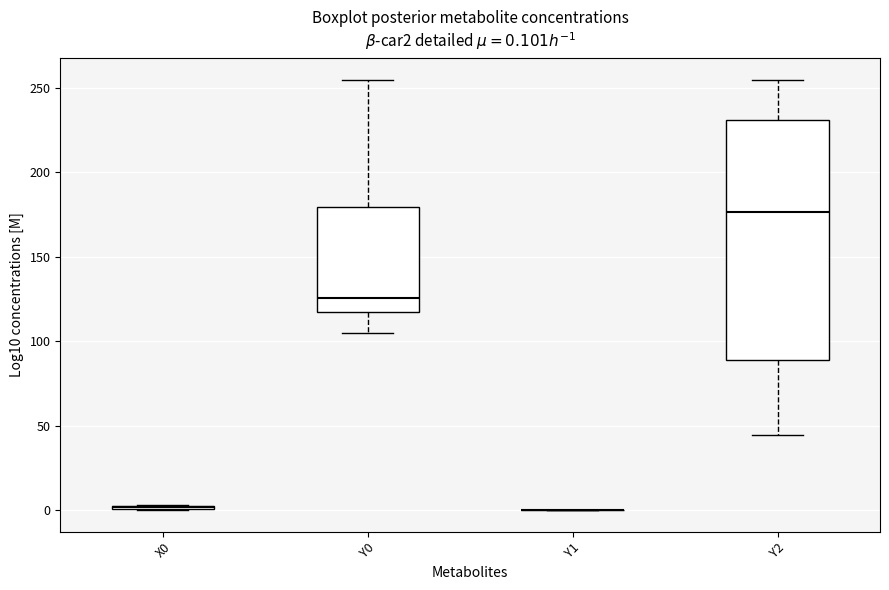

Comparing the boxes themselves (not the whiskers), which one is the tallest?

Y2